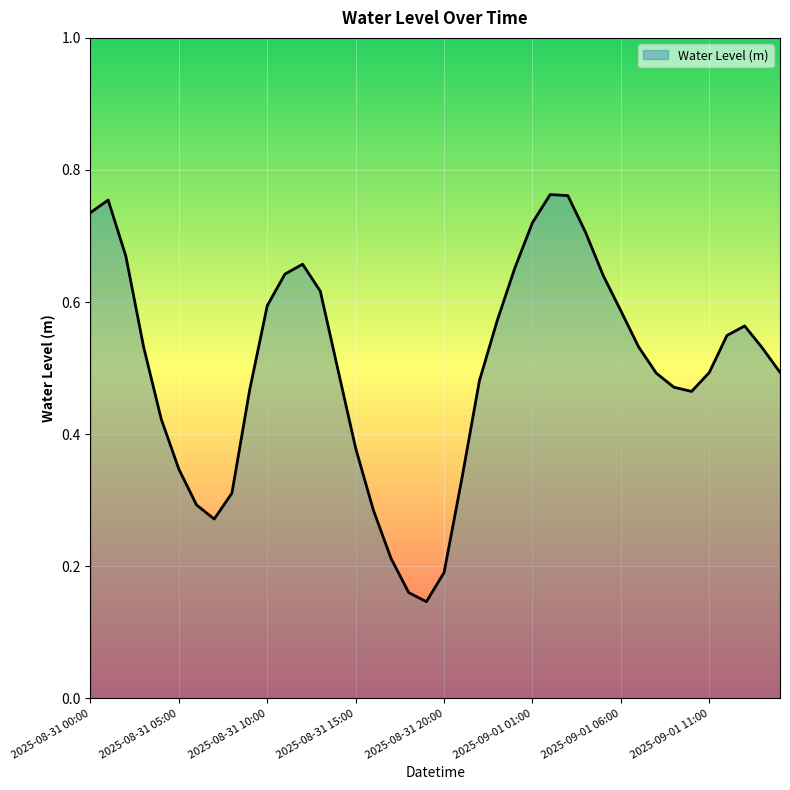

What is the minimum value shown in the chart?

0.1